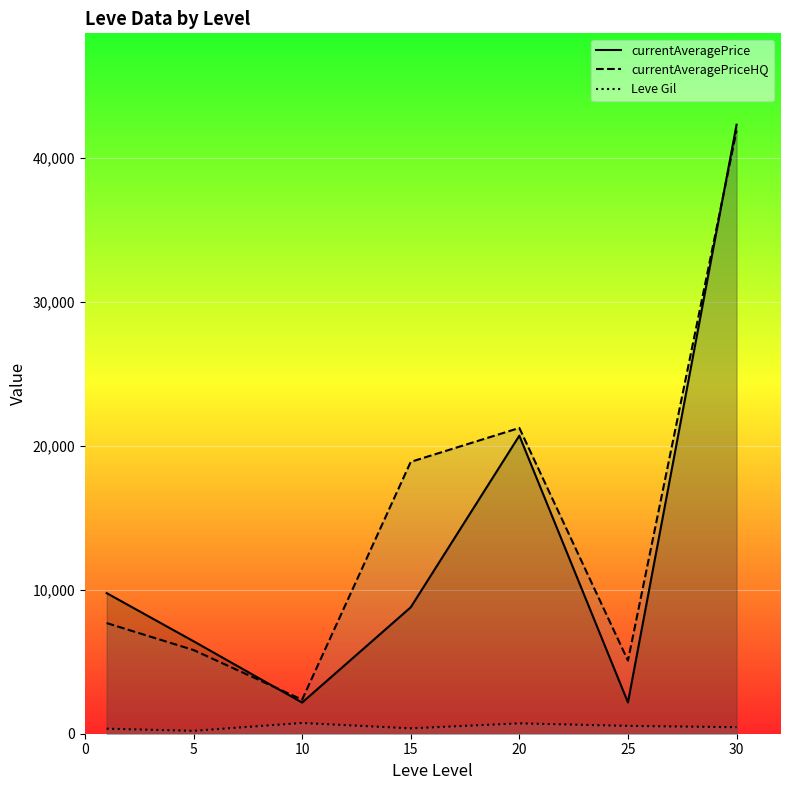

True or false: currentAveragePriceHQ has a value of 1696.9 at 5.

False